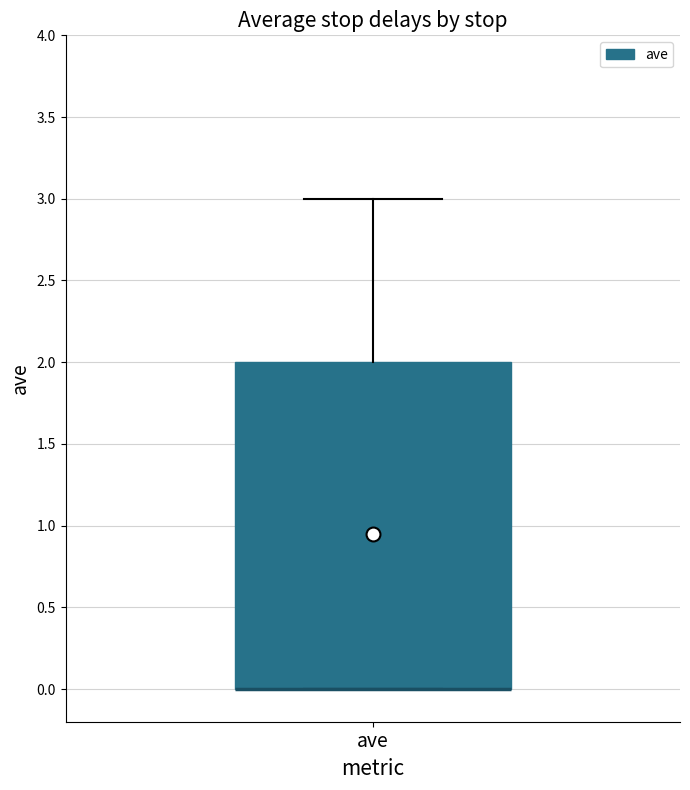

Where does the upper whisker of the box for ave end on the y-axis? The values are not printed on the chart, so give them approximately, as read against the axis.

3